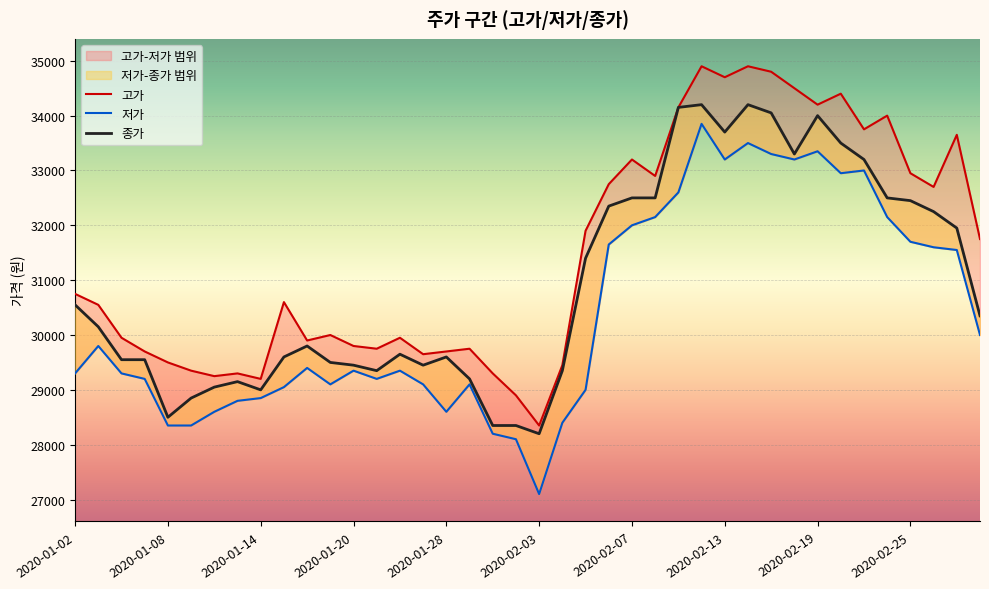

True or false: 저가 and 종가 cross at least once.

False